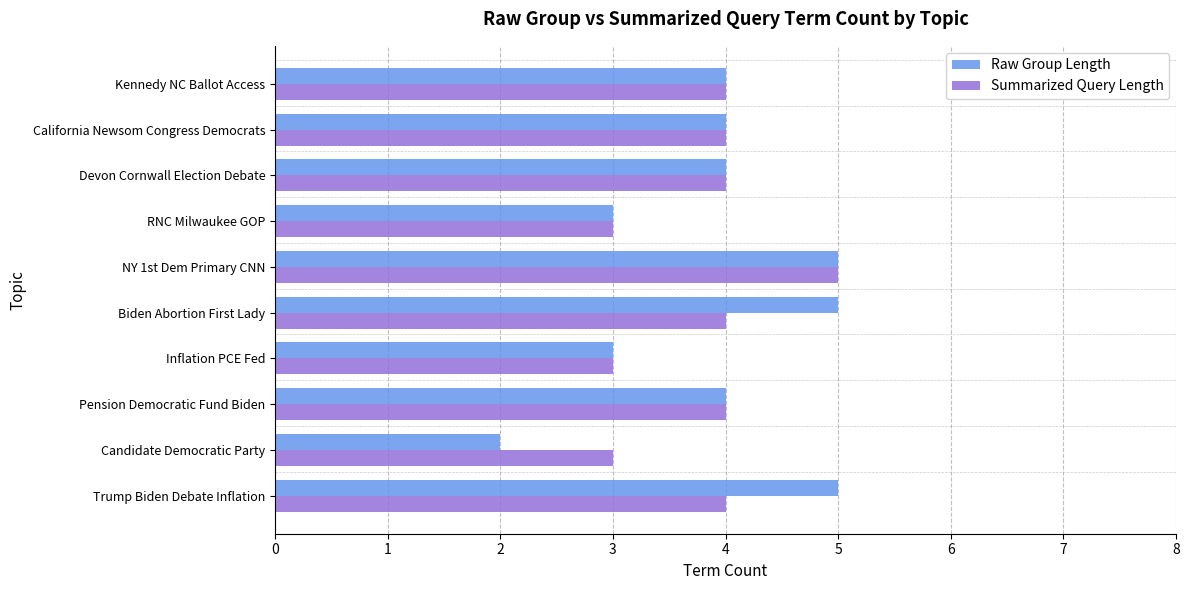

Rank the series at Candidate Democratic Party from highest to lowest value.

Summarized Query Length, Raw Group Length